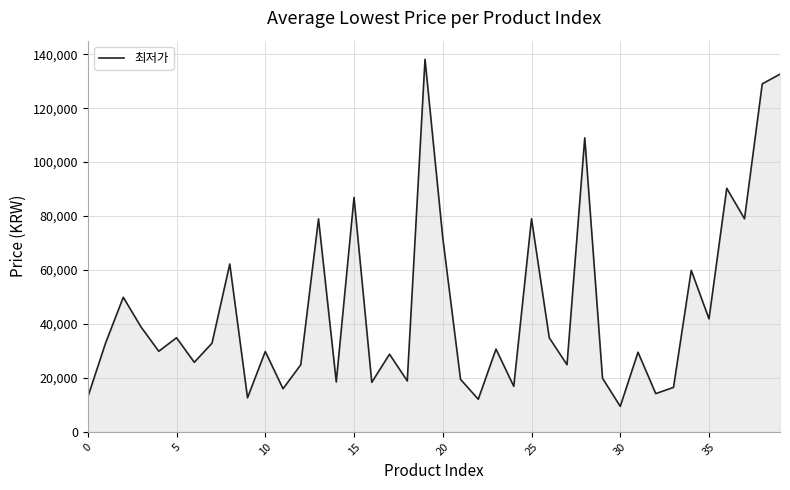

What is the smallest value displayed?

9460